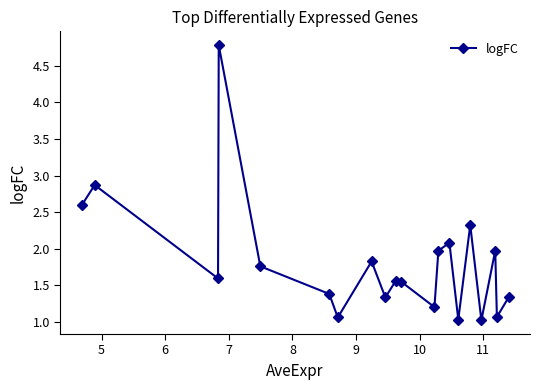

What is the maximum value shown in the chart?

4.8